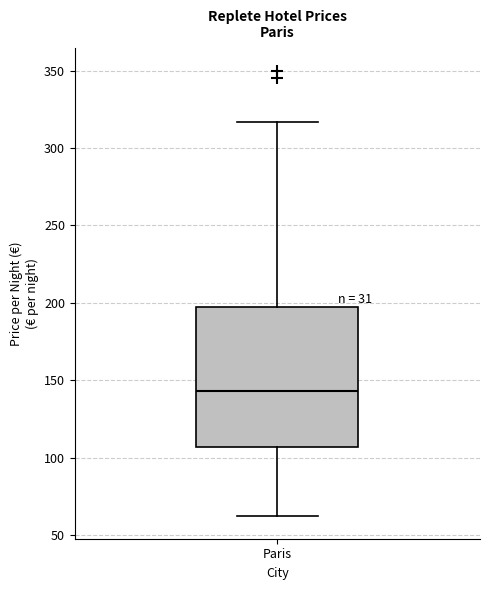

Where is the lower edge of the box for Paris on the y-axis? The values are not printed on the chart, so give them approximately, as read against the axis.

105